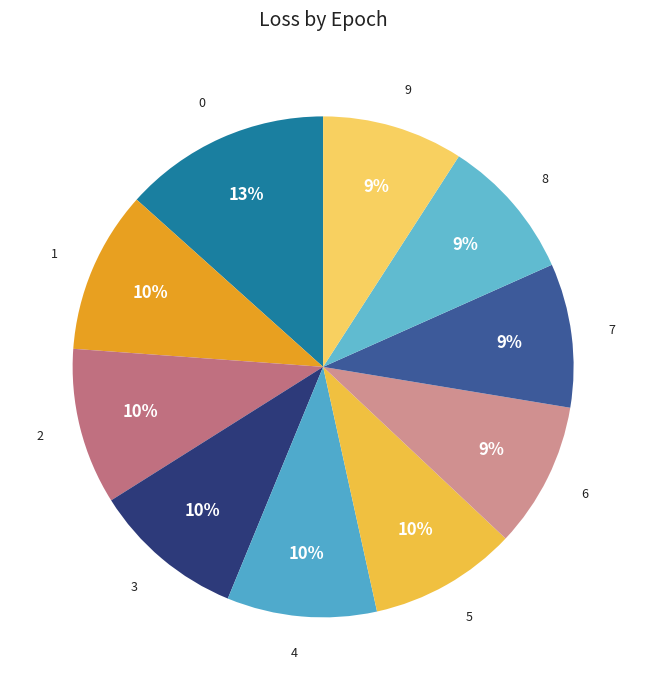

How many segments does this pie chart have?

10